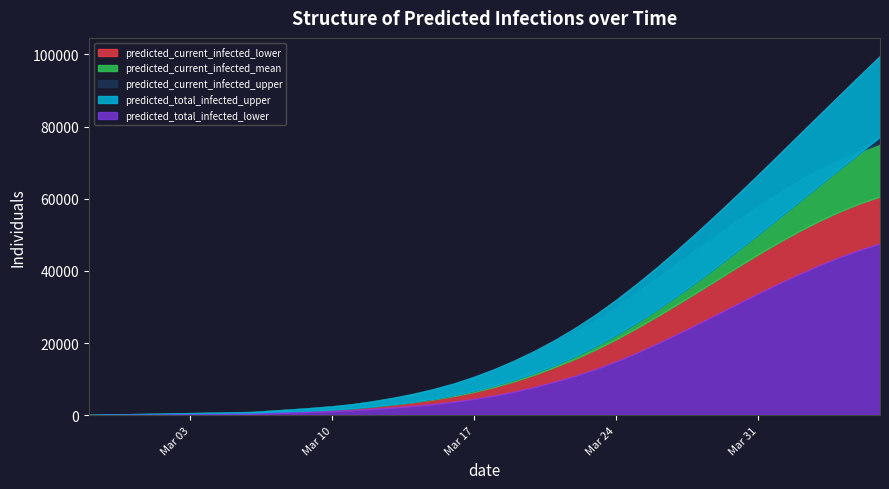

What is the value of the predicted_current_infected_lower point at the 4th from the left?

200